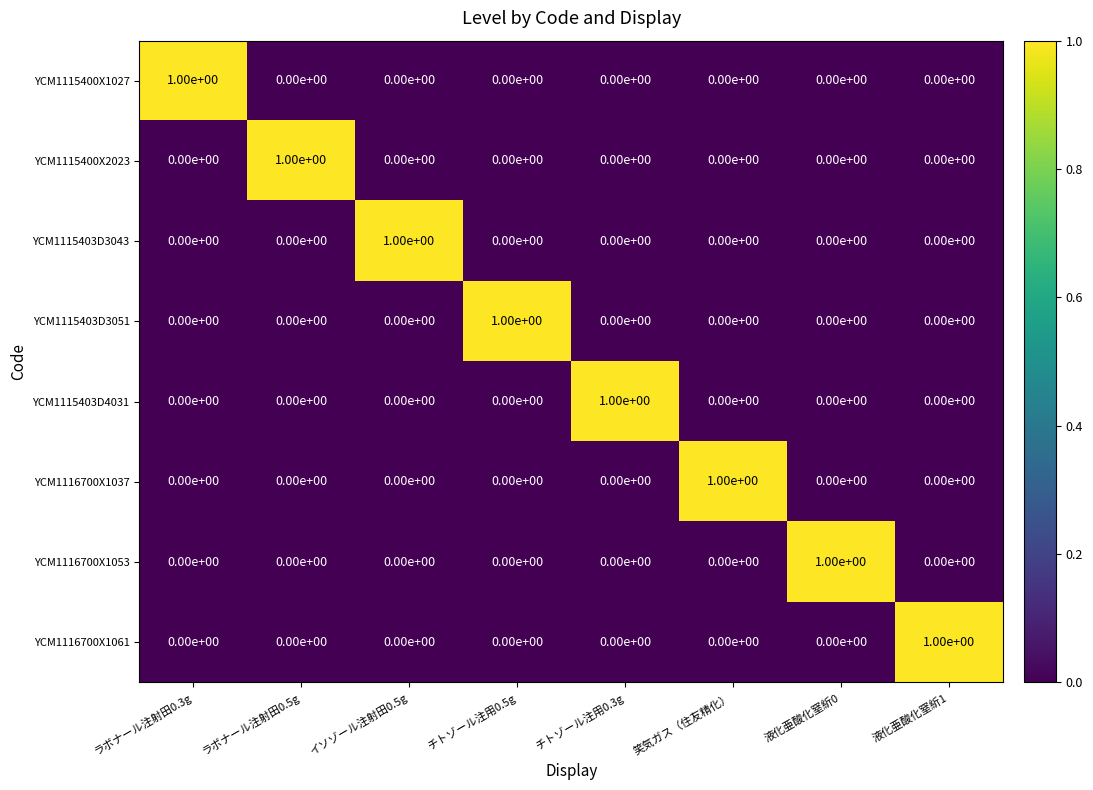

The YCM1115403D3043 series shows 1 at イソゾール注射田0.5g. True or false?

True